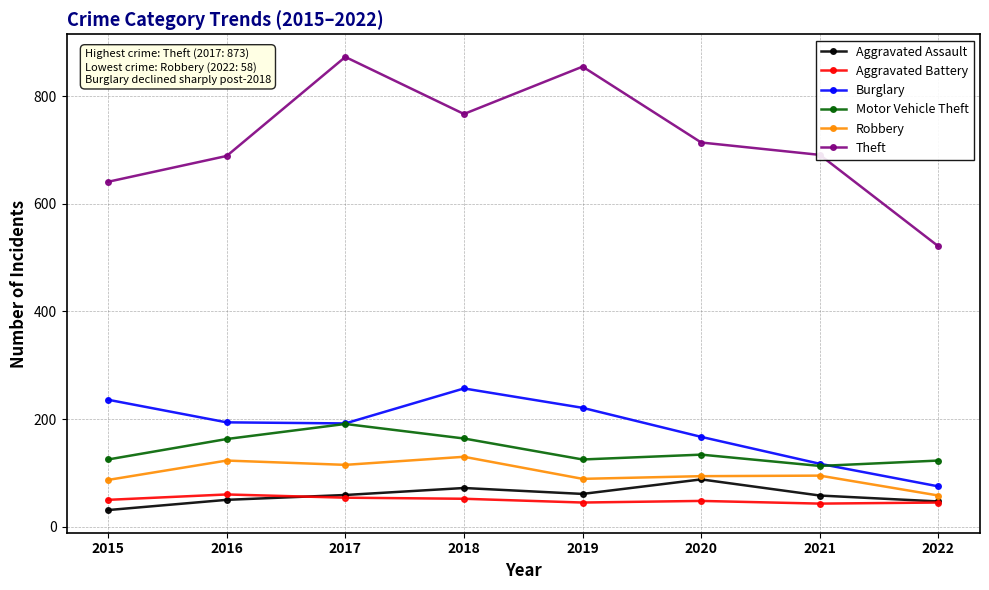

Is it true that Theft equals 689 at 2016?

True